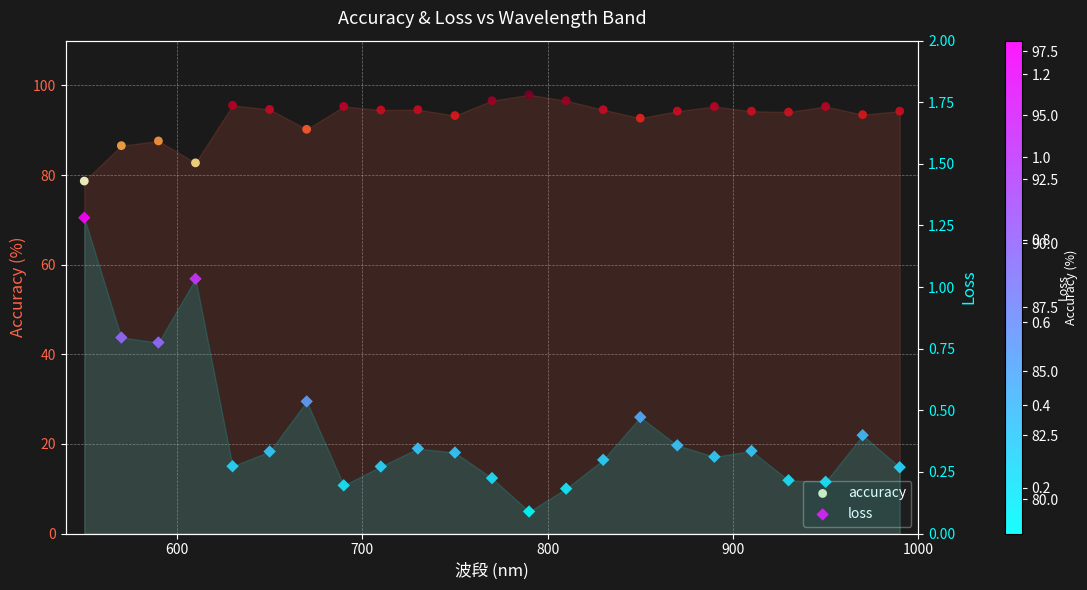

Which series contains the lowest Y value?

loss